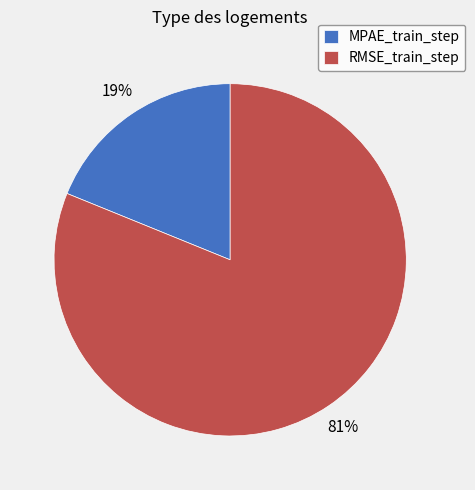

Which has a higher value, RMSE_train_step or MPAE_train_step?

RMSE_train_step